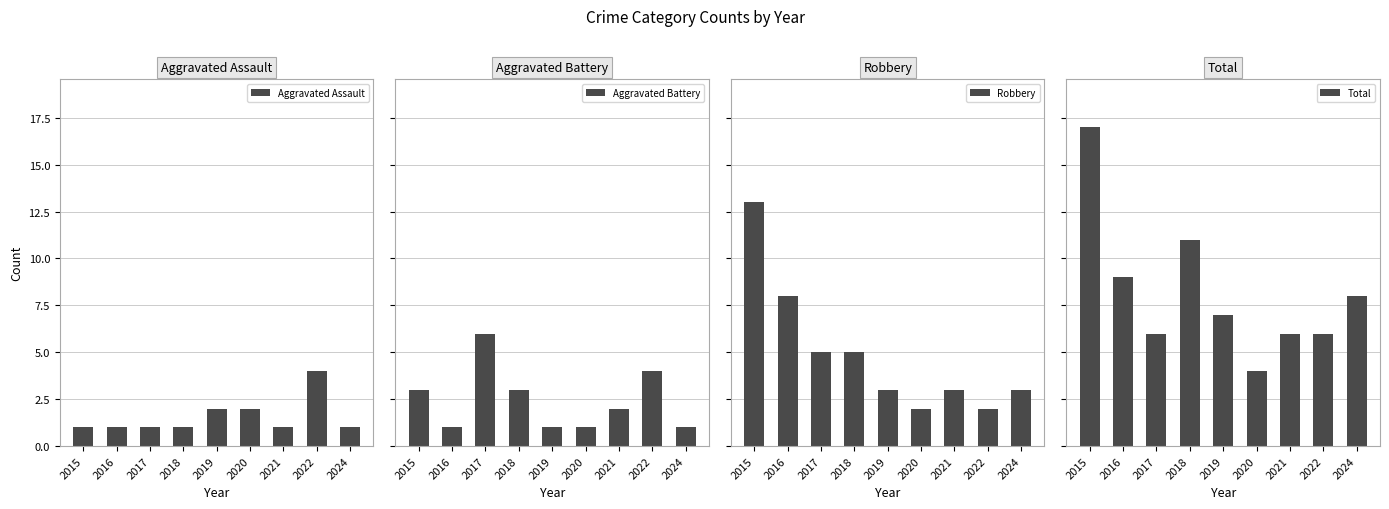

What is the spread (max minus min) of values at 2021?

5